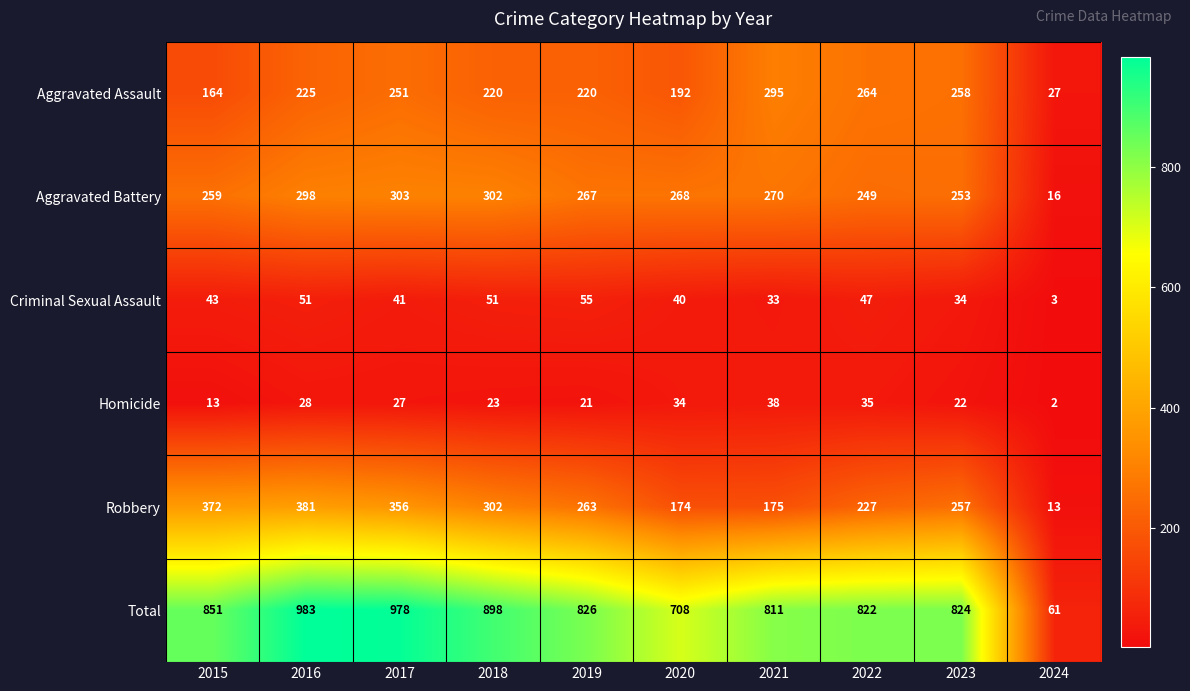

At which label does Robbery first exceed 263?

2015